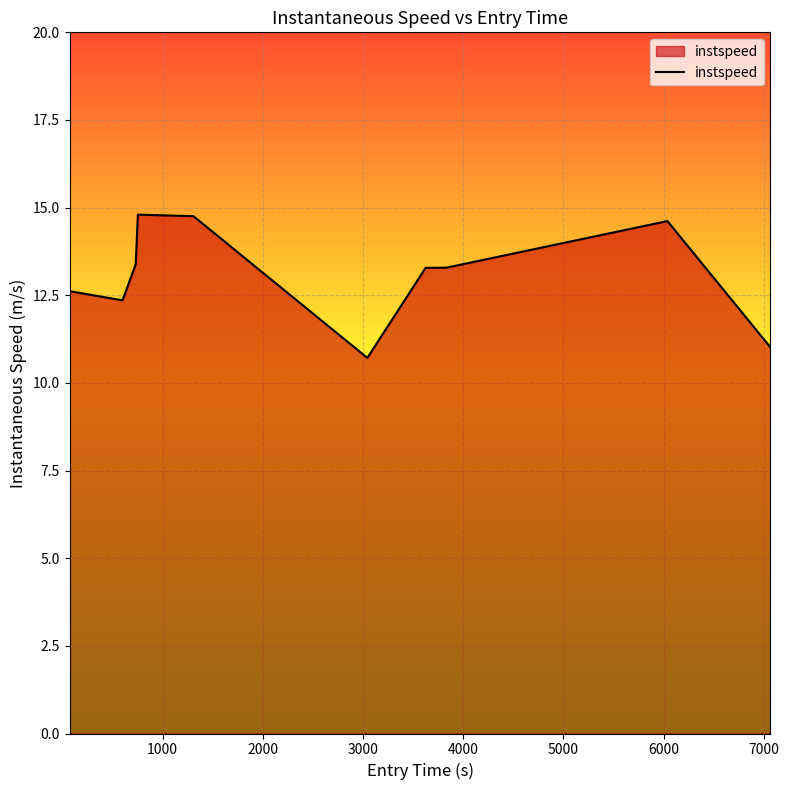

What is the minimum value shown in the chart?

10.7